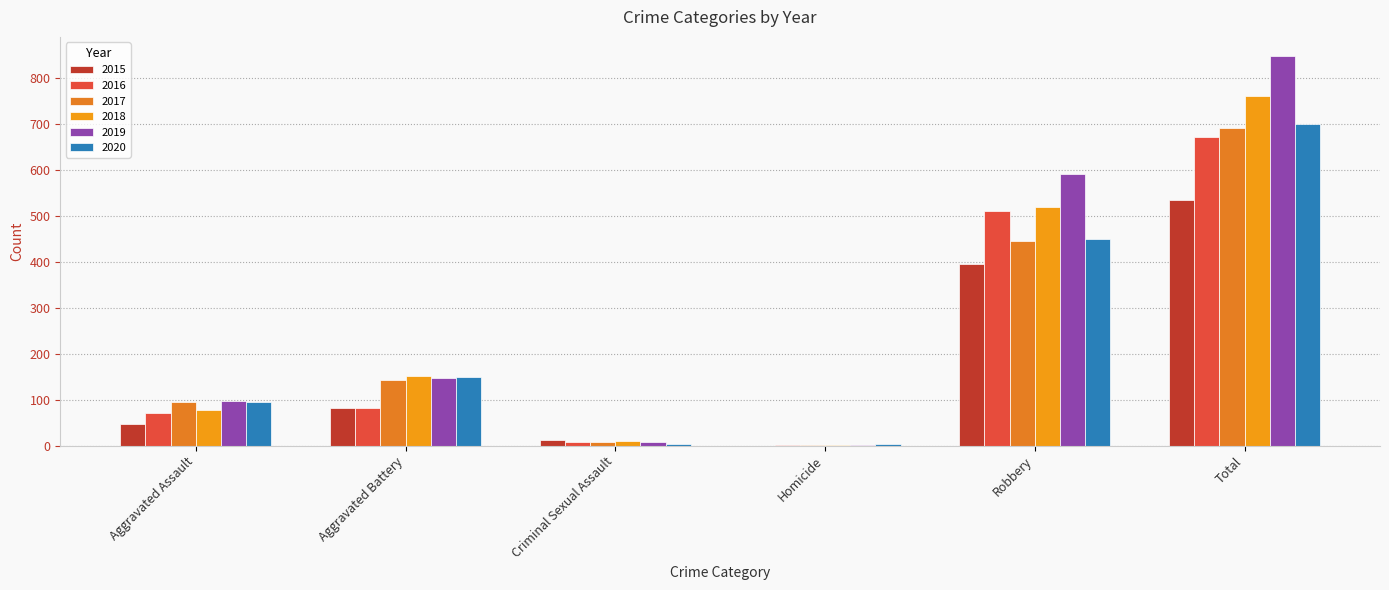

True or false: 2015 has a value of 535 at Total.

True